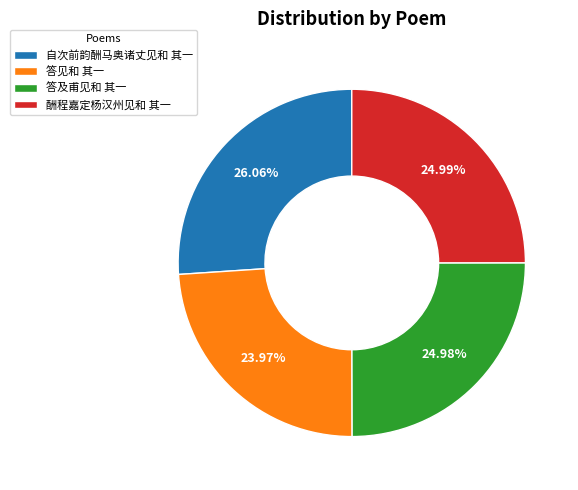

What is the smallest slice in the pie chart?

答见和 其一